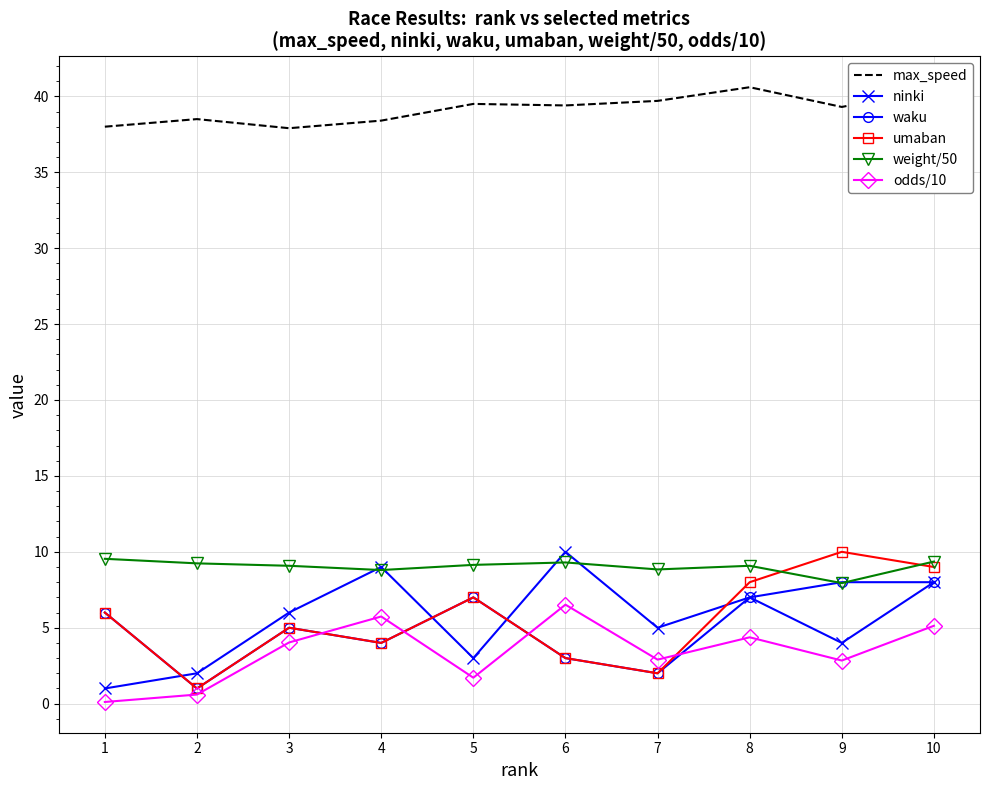

List the labels in order of umaban value, largest first.

9, 10, 8, 5, 1, 3, 4, 6, 7, 2